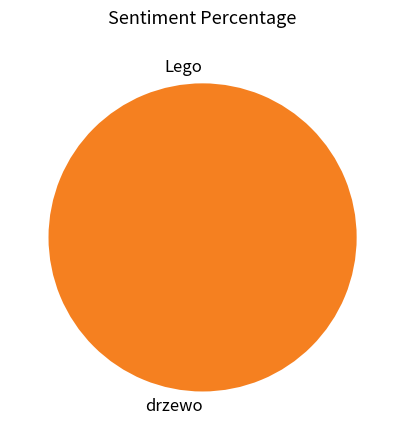

To the nearest percent, what is the difference between the largest and smallest slice percentages?

100%